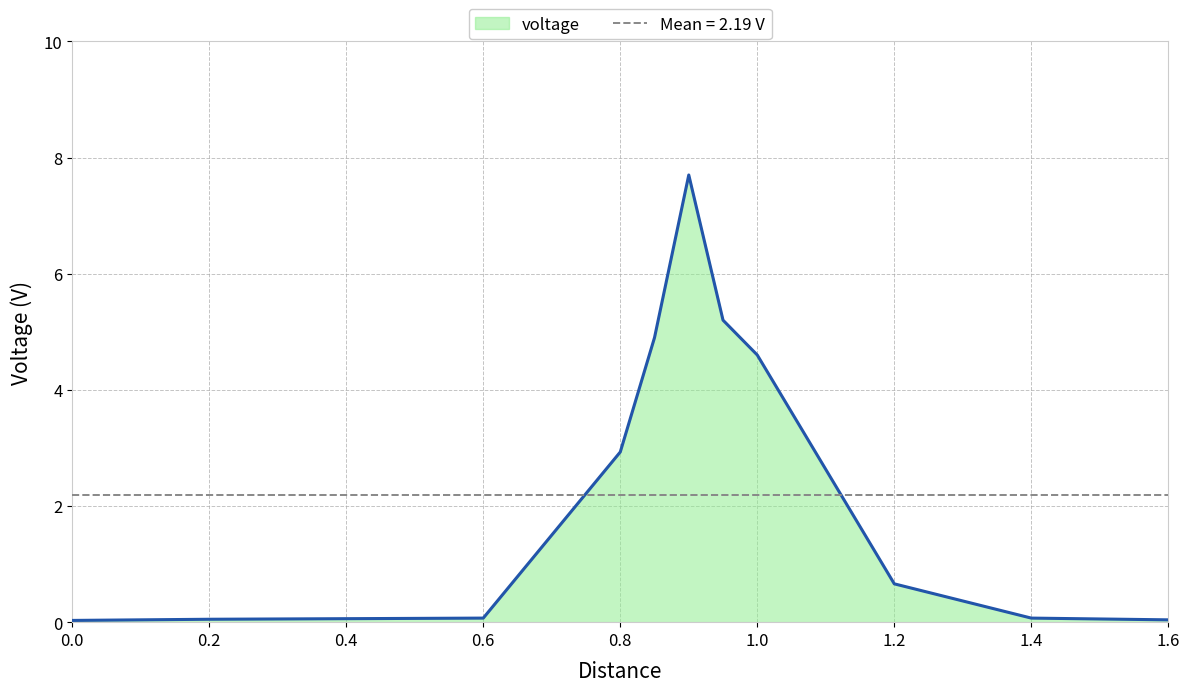

Reading left to right, list all the values displayed in this chart.

0=0.0	0.2=0.1	0.4=0.1	0.6=0.1	0.8=2.9	0.85=4.9	0.9=7.7	0.95=5.2	1.0=4.6	1.2=0.7	1.4=0.1	1.6=0.0